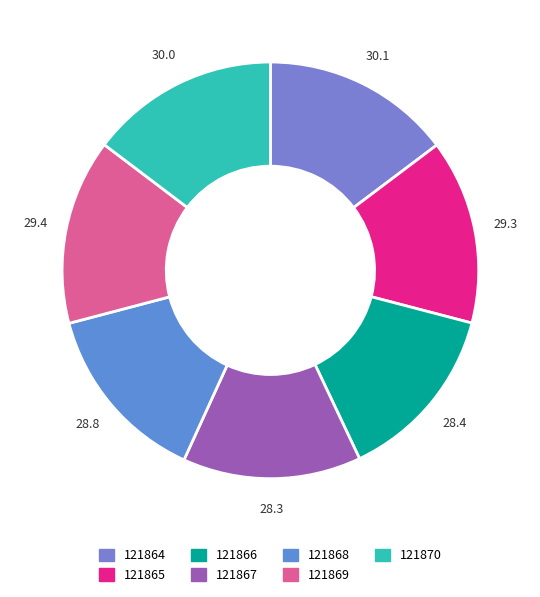

How many slices are in this pie chart?

7